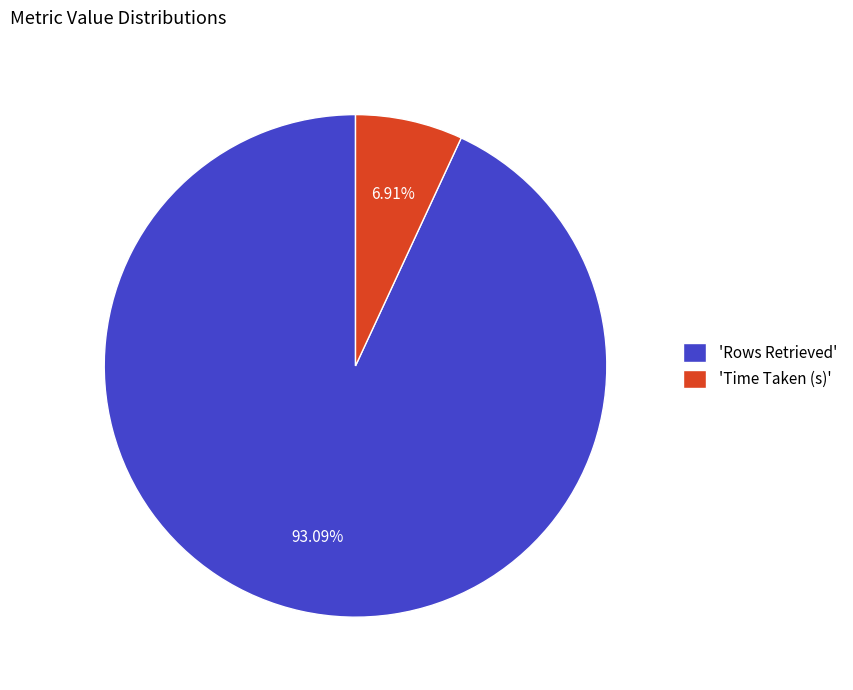

Which category has the smallest portion of the pie?

'Time Taken (s)'